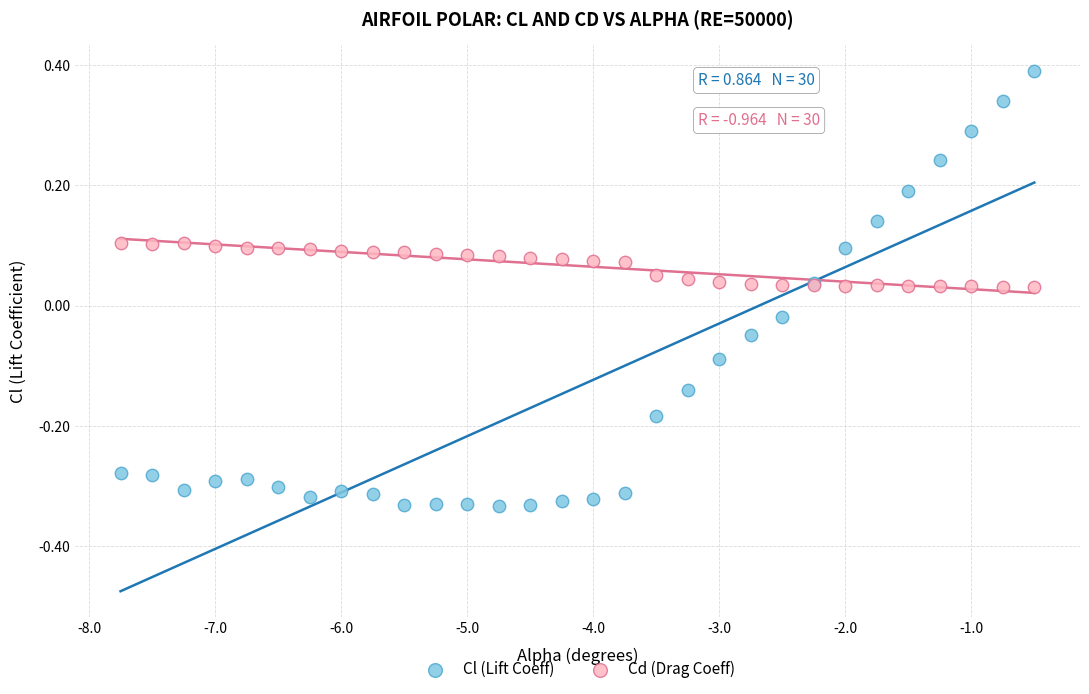

What are all the series names shown in the legend?

Cl (Lift Coeff), Cd (Drag Coeff)